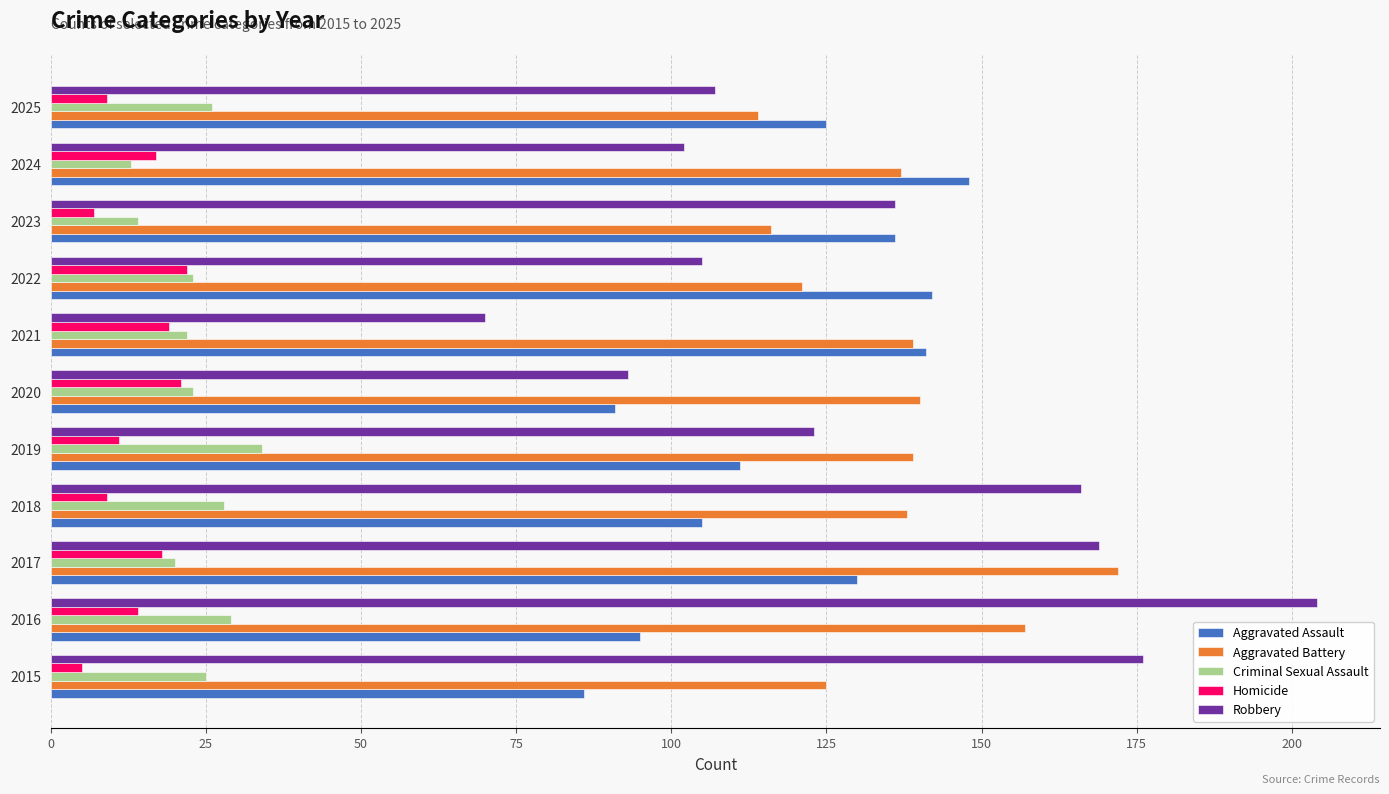

What is the lowest value of the Criminal Sexual Assault series?

13